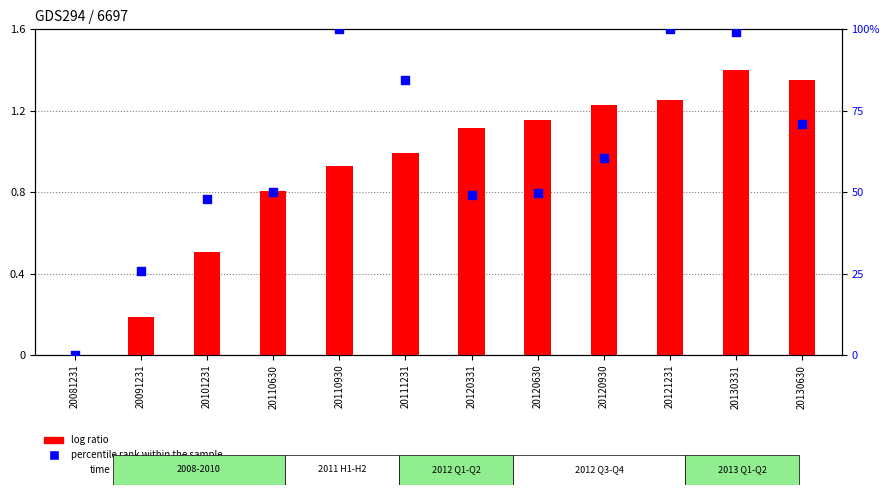

At which category is the sum across all series the highest?

20121231